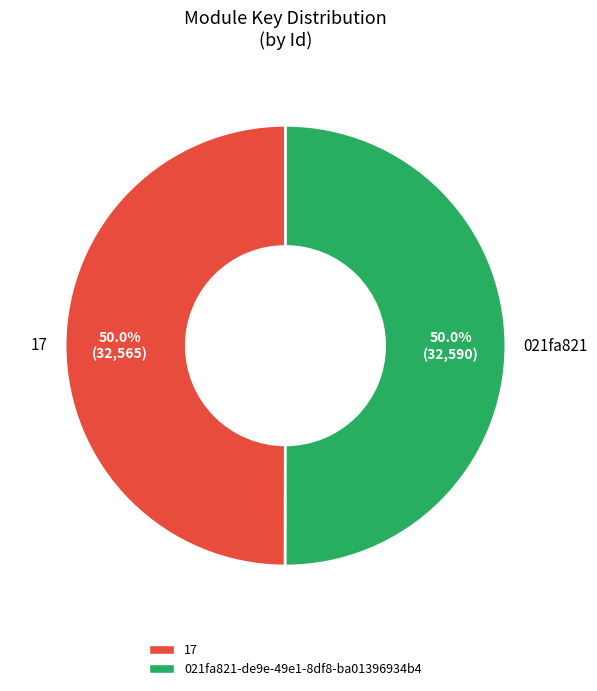

To the nearest percent, what percentage of the pie is 17?

50%